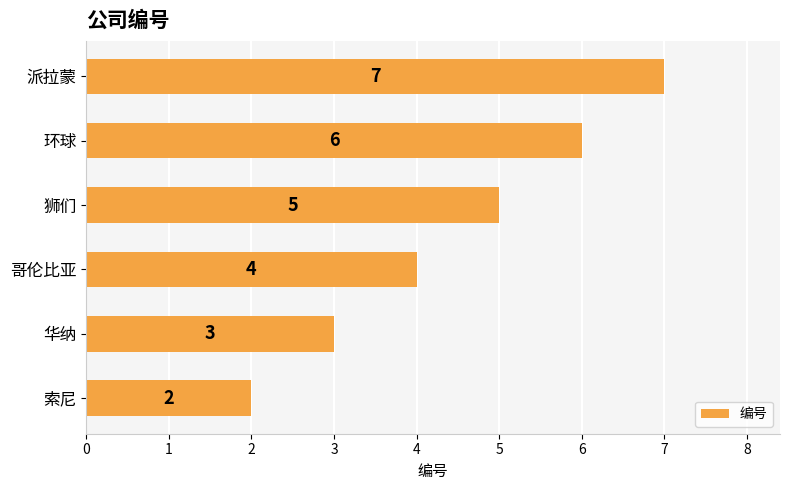

At which category does the chart reach its peak across all series?

派拉蒙